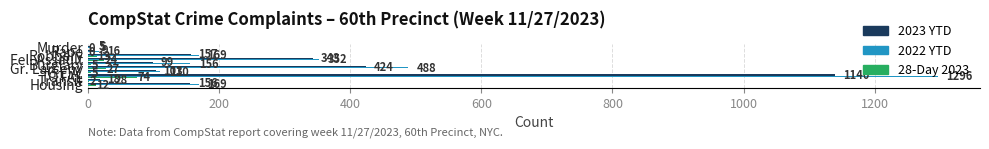

What is the sum of all 2022 YTD values?

2789